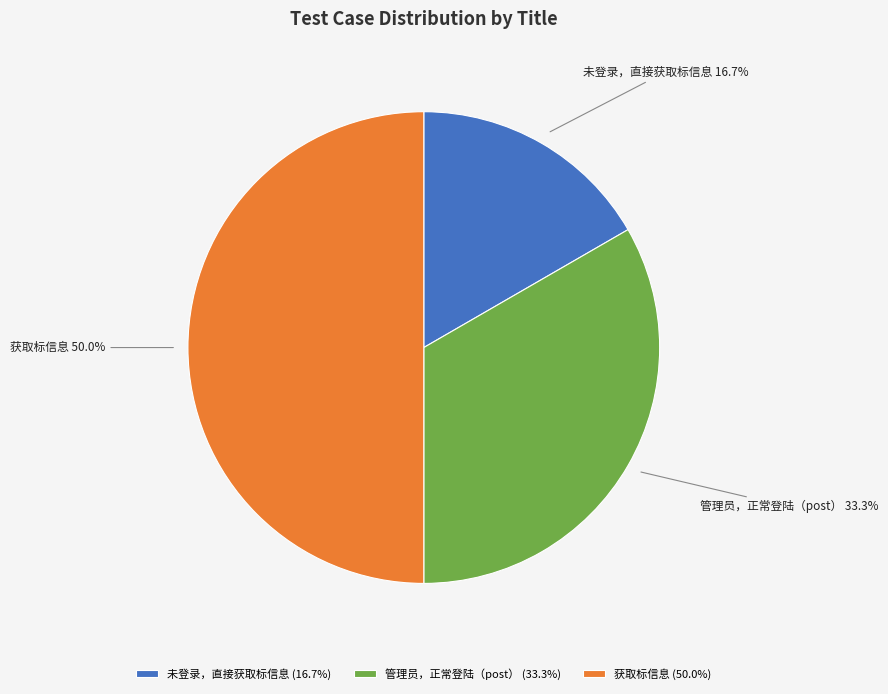

Rank the categories by value from lowest to highest.

未登录，直接获取标信息, 管理员，正常登陆（post）, 获取标信息